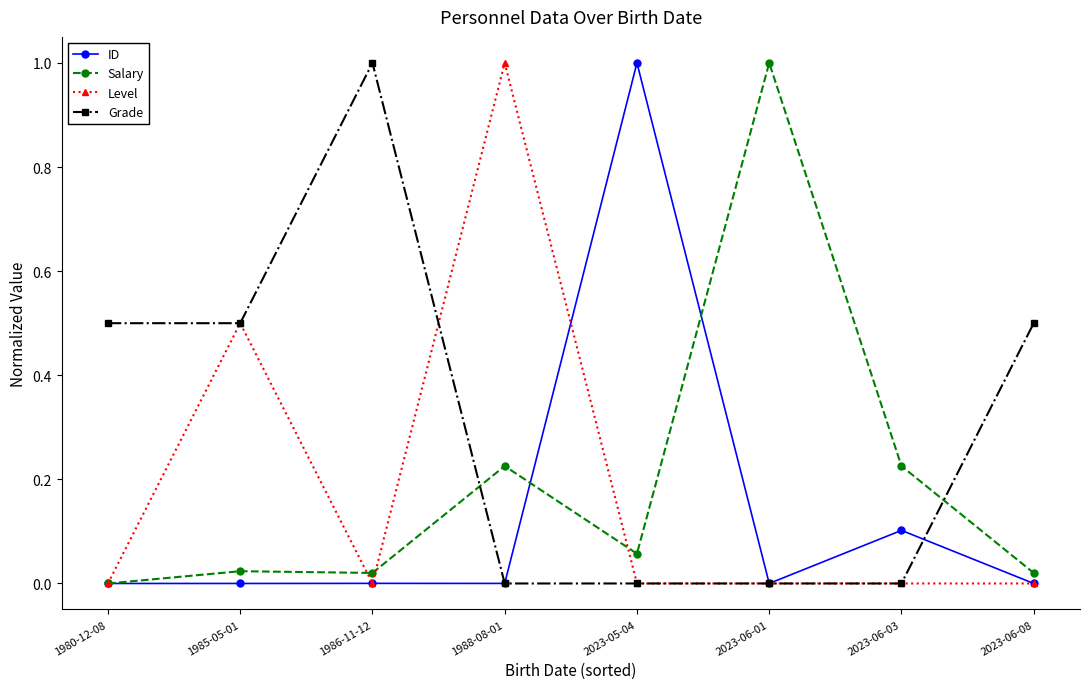

What is the difference between the maximum and second lowest values in the Salary series?

1.0